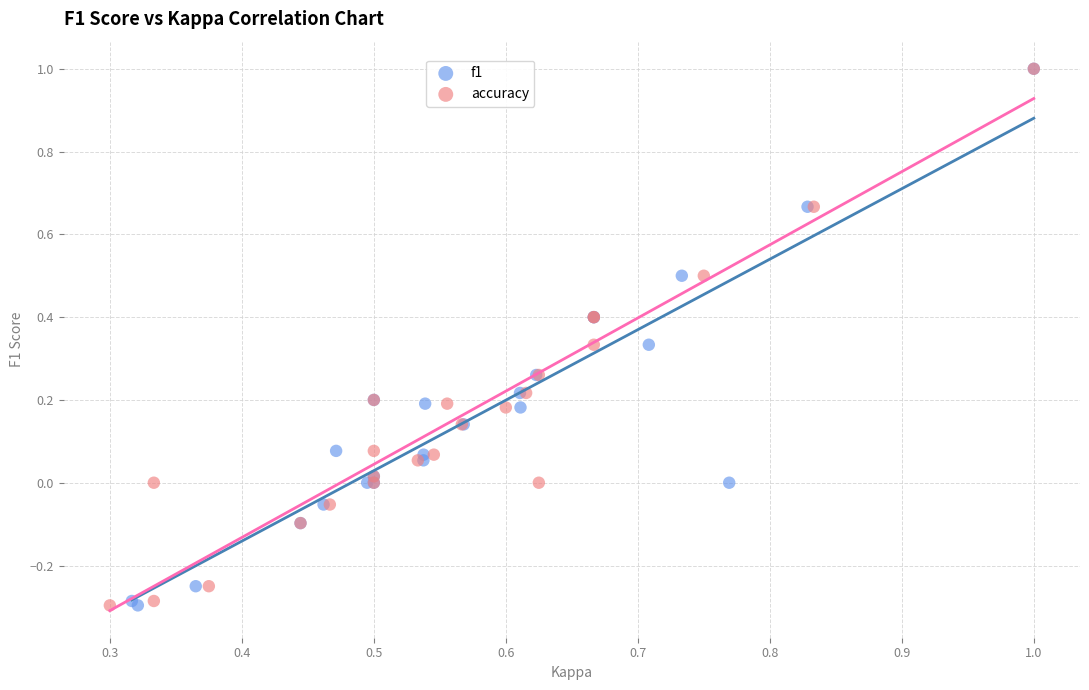

What are all the series names shown in the legend?

f1, accuracy